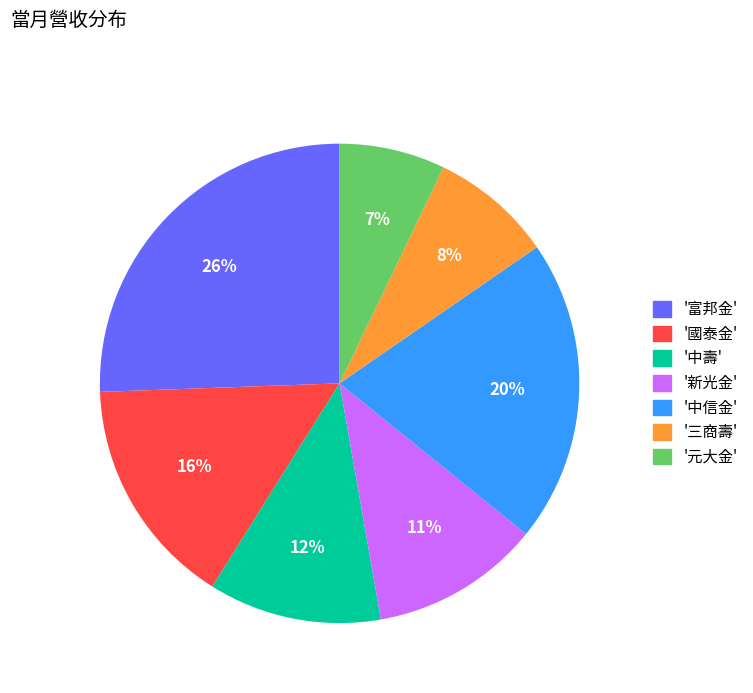

What is the largest slice in the pie chart?

'富邦金'